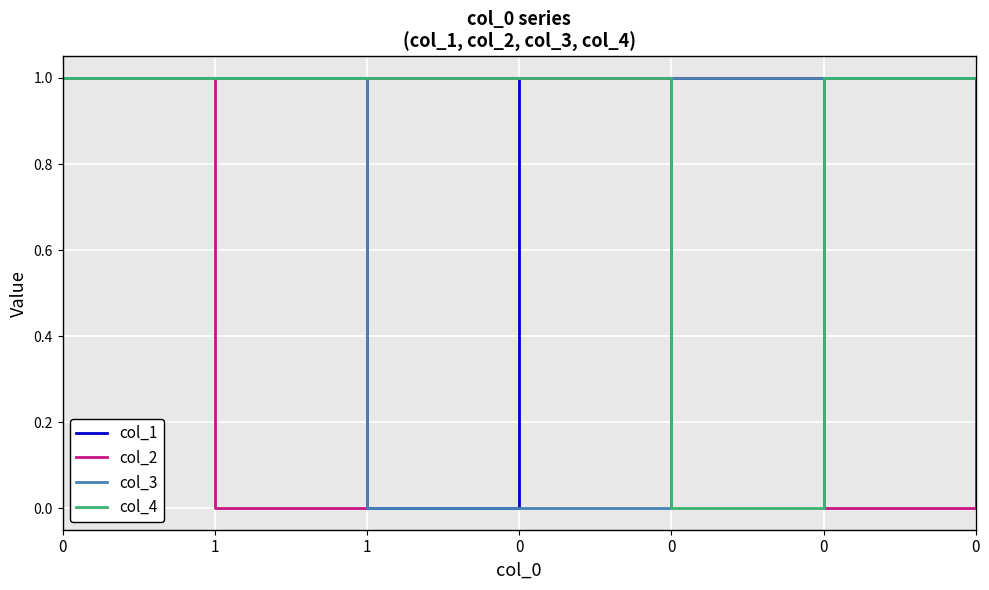

True or false: col_1 and col_3 intersect in this chart.

False